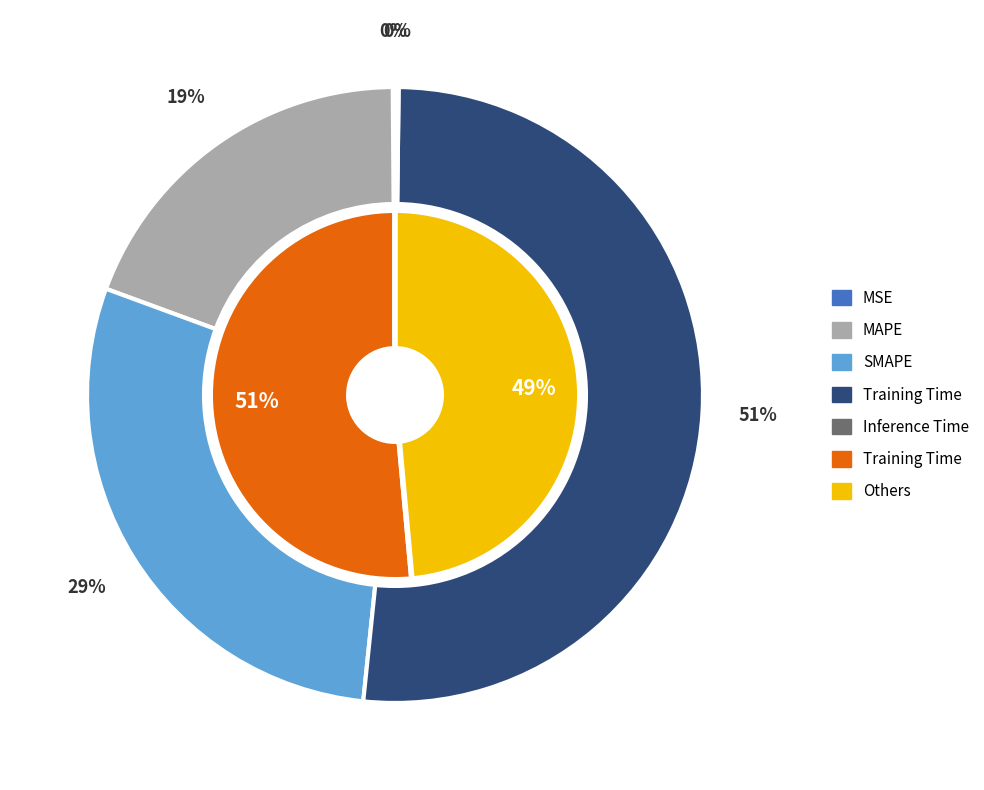

Rank the categories by value from lowest to highest.

MSE, Inference Time, MAPE, SMAPE, Training Time